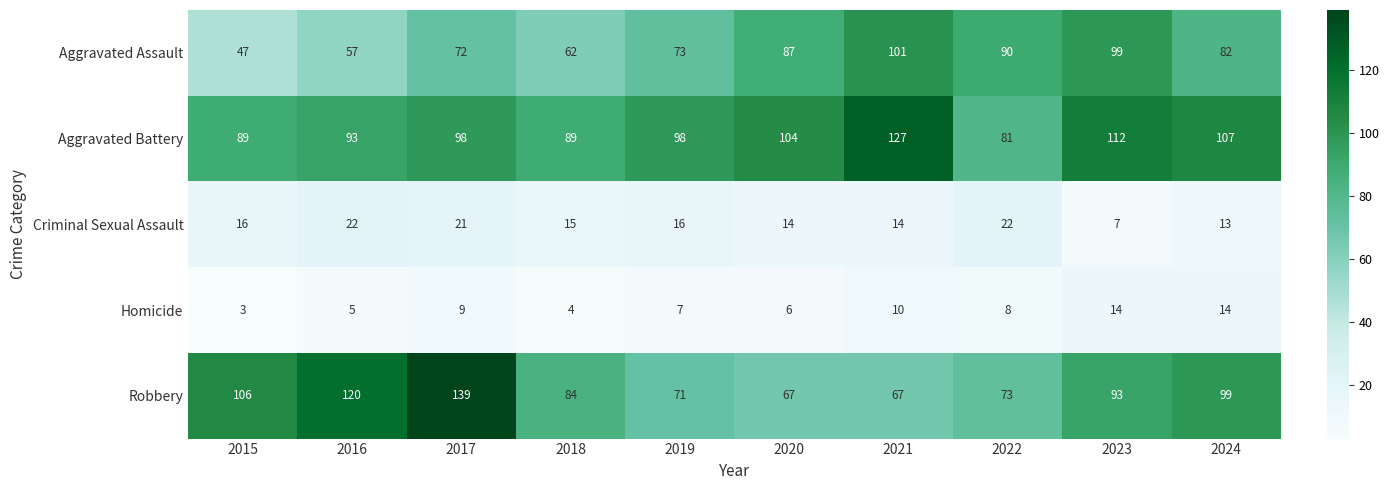

At 2019, list the series in order from largest to smallest.

Aggravated Battery, Aggravated Assault, Robbery, Criminal Sexual Assault, Homicide